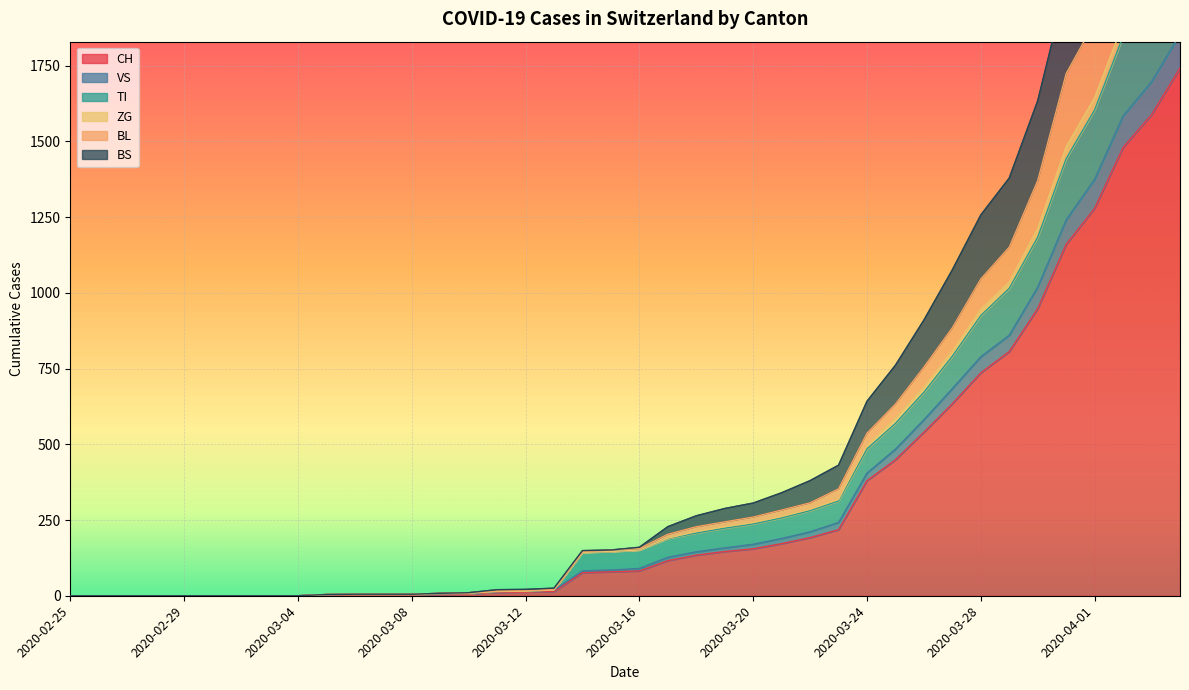

Reading left to right, extract all data points from this chart.

CH: 0	0	0	0	0	0	0	0	0	2	3	3	3	5	6	11	12	14	76	79	82	116	134	146	155	172	192	218	380	449	540	634	736	806	948	1160	1279	1480	1588	1742
VS: 0	0	0	0	0	0	0	0	0	4	5	5	5	8	10	20	21	25	149	151	160	228	264	288	306	340	380	431	642	761	910	1076	1257	1379	1634	2016	2216	2500	2691	2946
TI: 0	0	0	0	0	0	0	0	0	4	5	5	5	7	8	14	15	19	143	146	151	189	207	223	237	257	281	313	485	569	672	791	925	1015	1184	1443	1604	1847	1984	2168
ZG: 0	0	0	0	0	0	0	0	0	4	5	5	5	7	8	14	15	19	82	85	90	127	145	158	170	189	211	242	405	484	581	684	789	860	1019	1241	1375	1584	1697	1854
BL: 0	0	0	0	0	0	0	0	0	4	5	5	5	8	10	16	17	21	145	151	156	203	228	244	260	283	307	353	537	633	755	885	1046	1151	1371	1724	1893	2150	2294	2512
BS: 0	0	0	0	0	0	0	0	0	4	5	5	5	7	8	14	15	19	143	146	151	190	212	228	242	262	286	318	497	587	690	809	946	1036	1213	1482	1644	1888	2028	2214